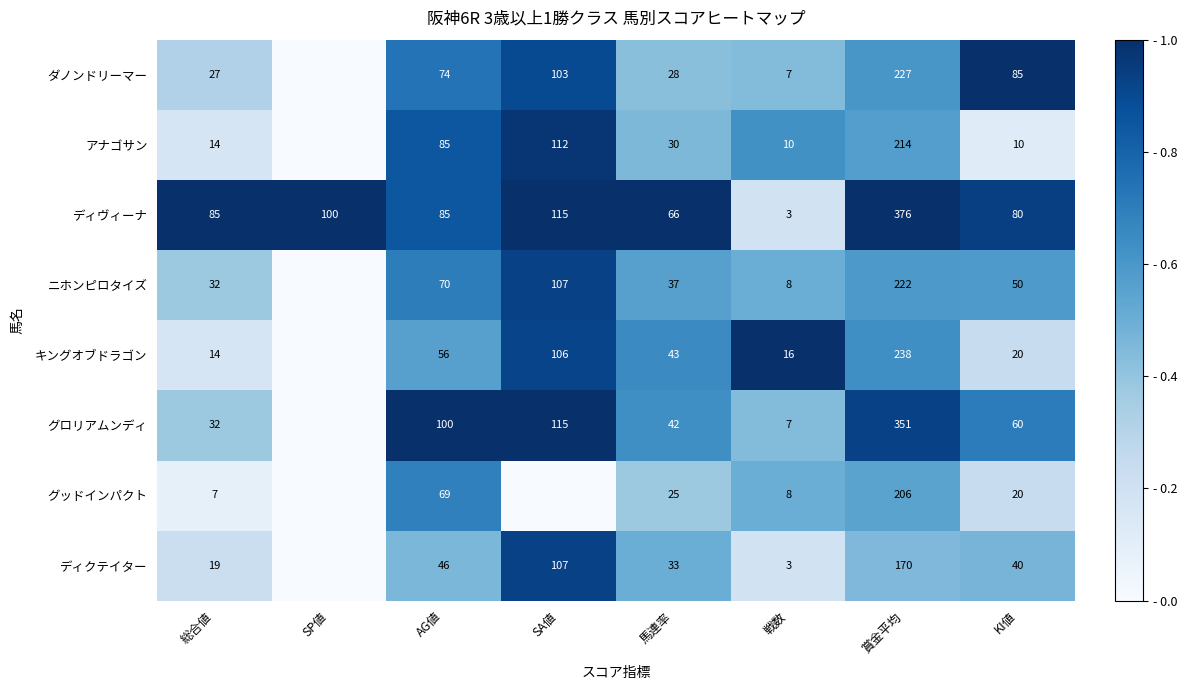

How many categories are shown in the chart?

8